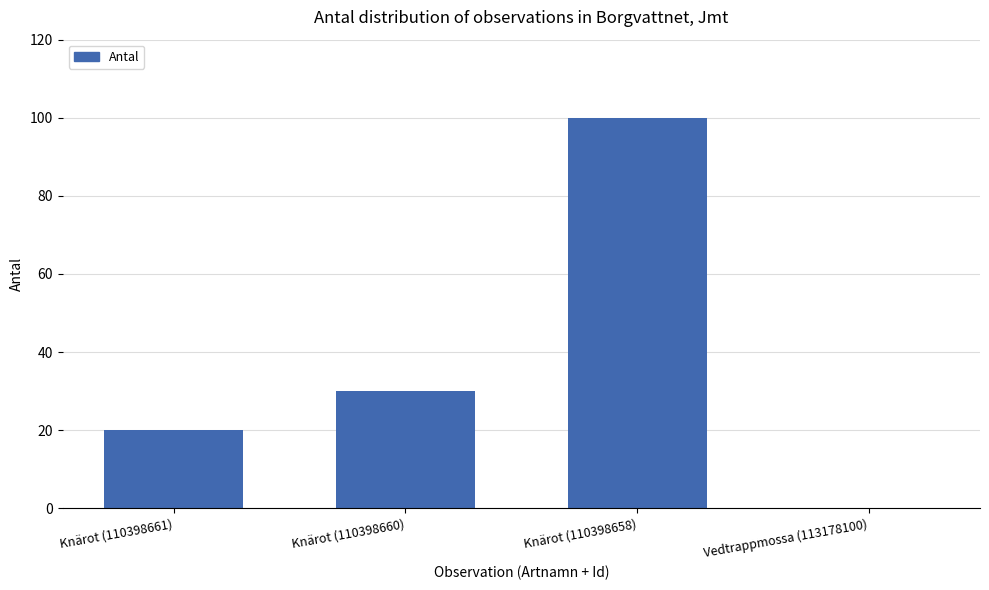

Reading left to right, what are all the values shown in this chart?

20	30	100	0